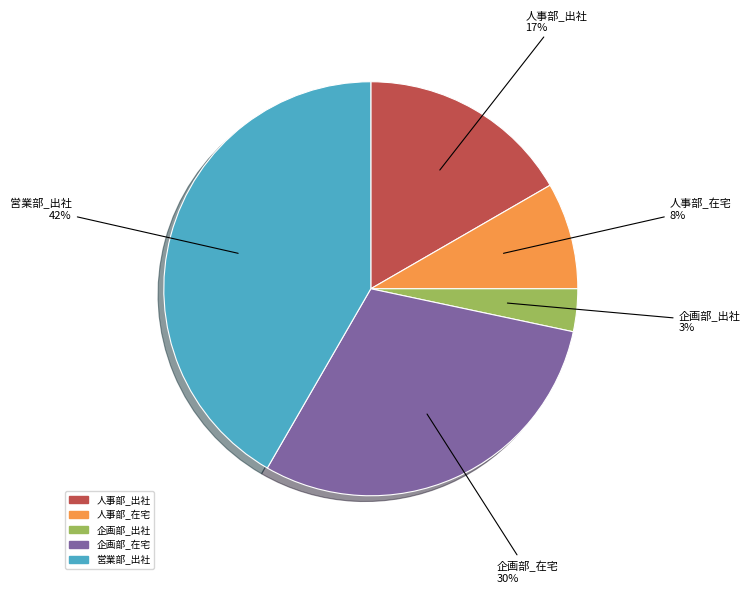

Is there any slice that represents more than half of the pie?

No